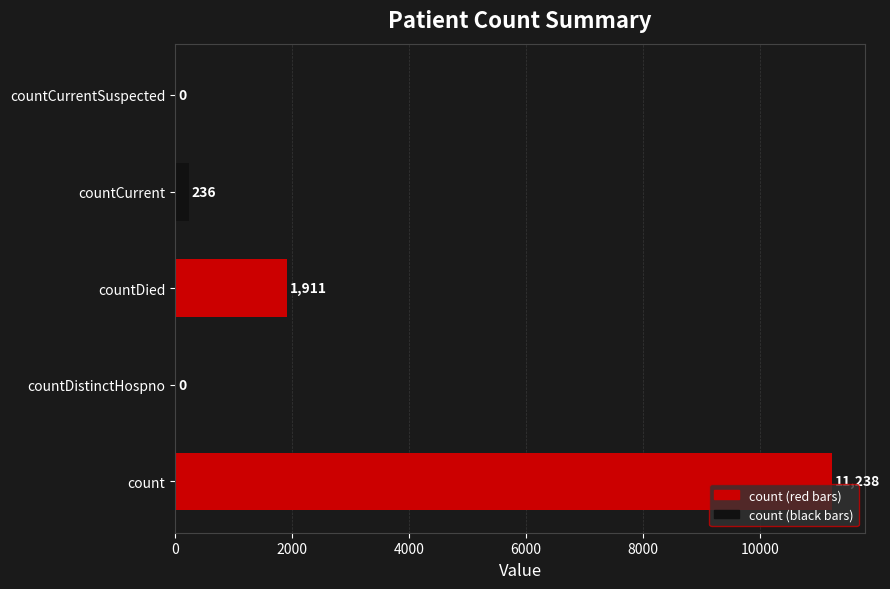

Which has a higher value, count or countCurrentSuspected?

count